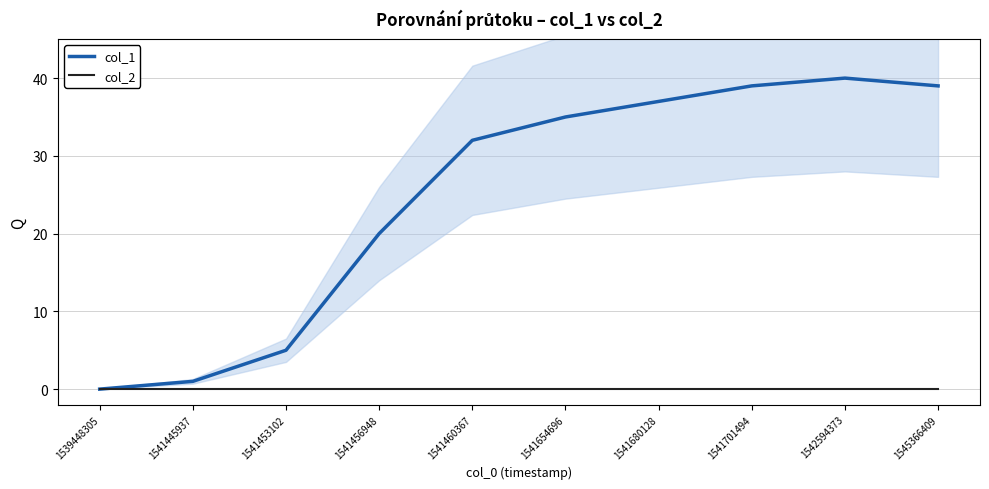

True or false: col_1 and col_2 intersect in this chart.

False